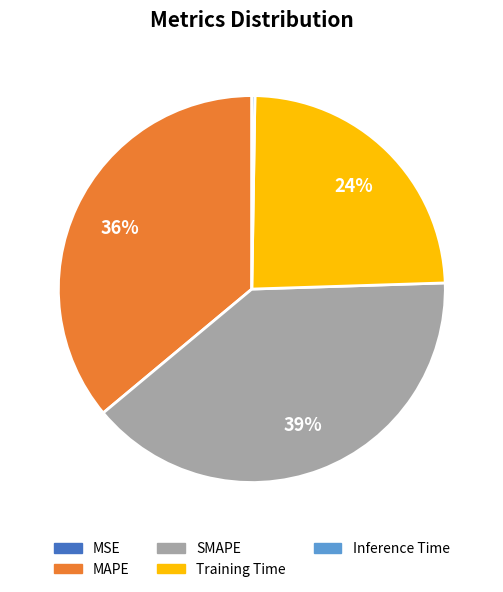

To the nearest percent, what is the difference between the largest and smallest slice percentages?

39%